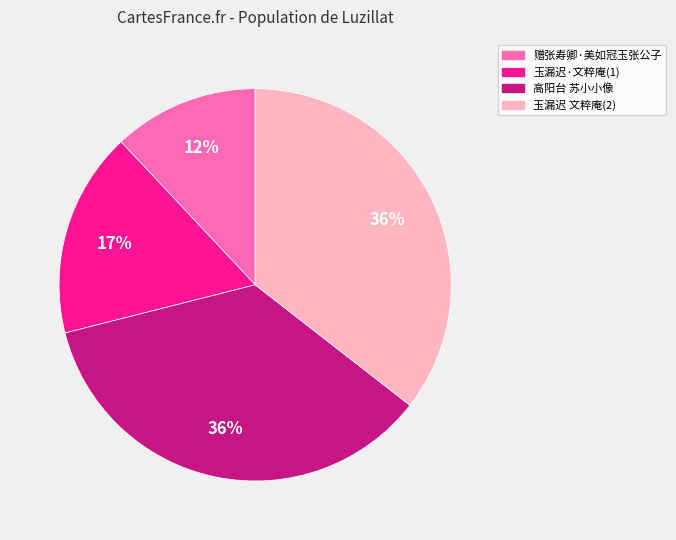

Does any single category account for the majority?

No